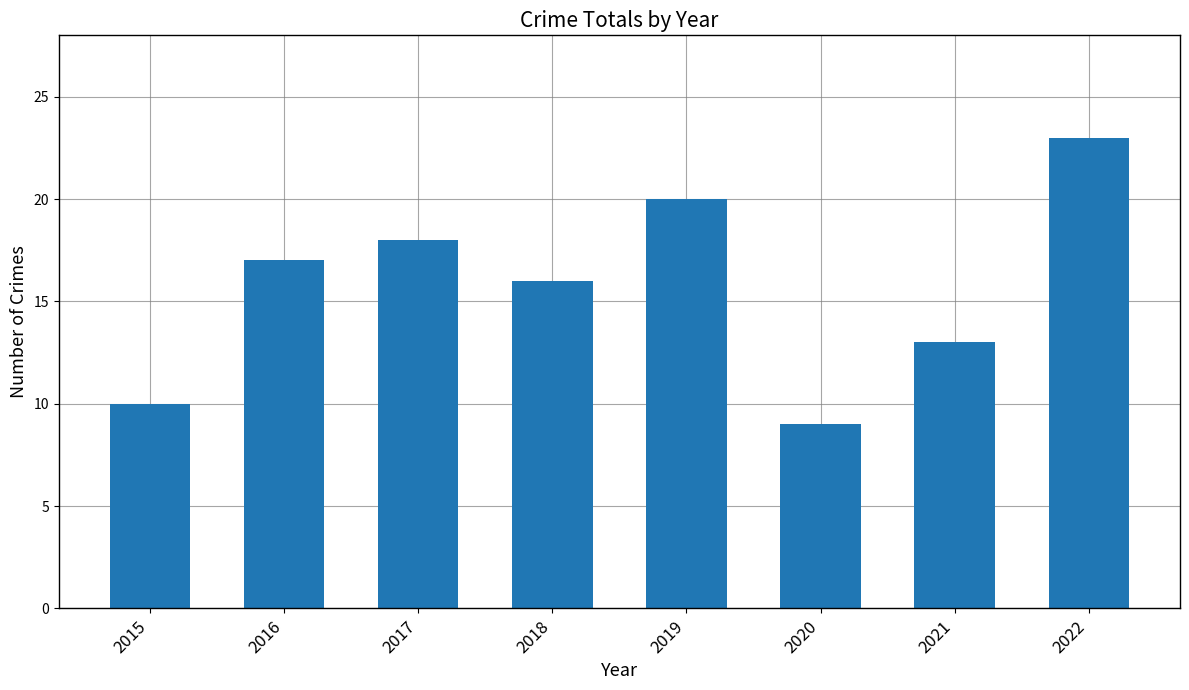

How many values are below 17?

4